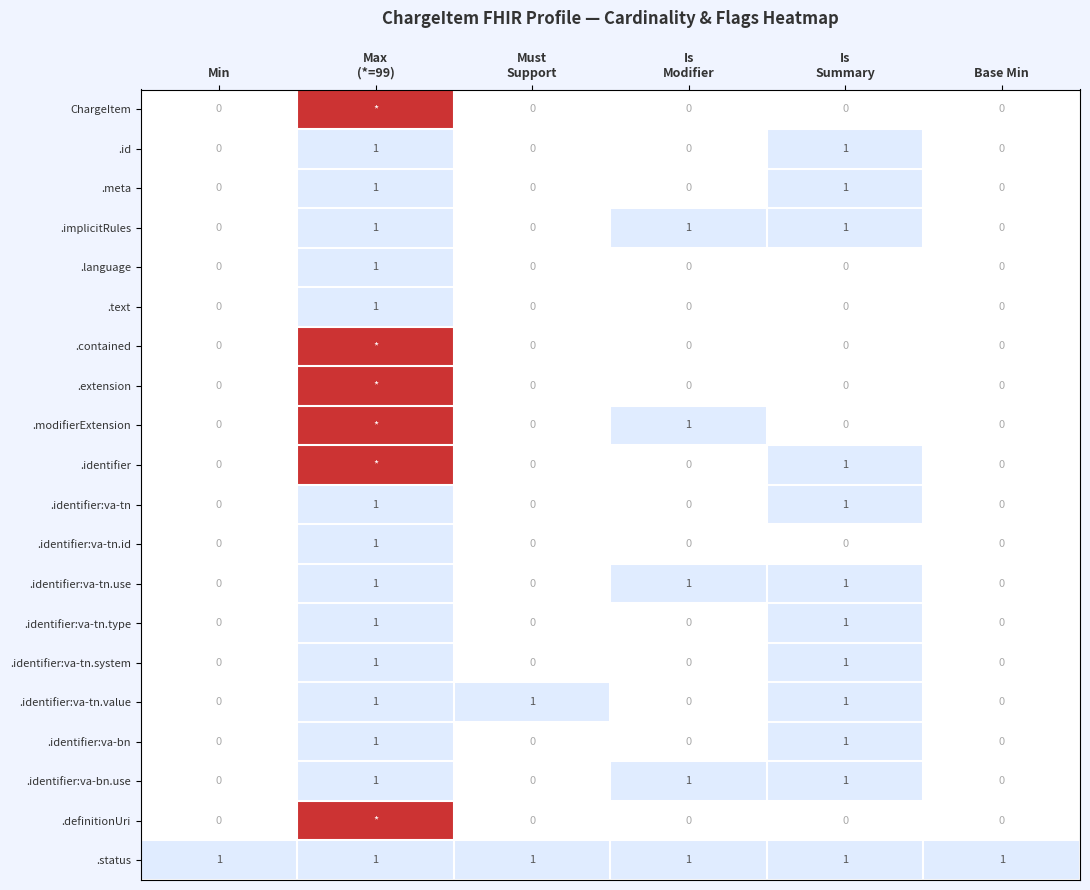

What is the sum of all .identifier:va-tn.value values?

3